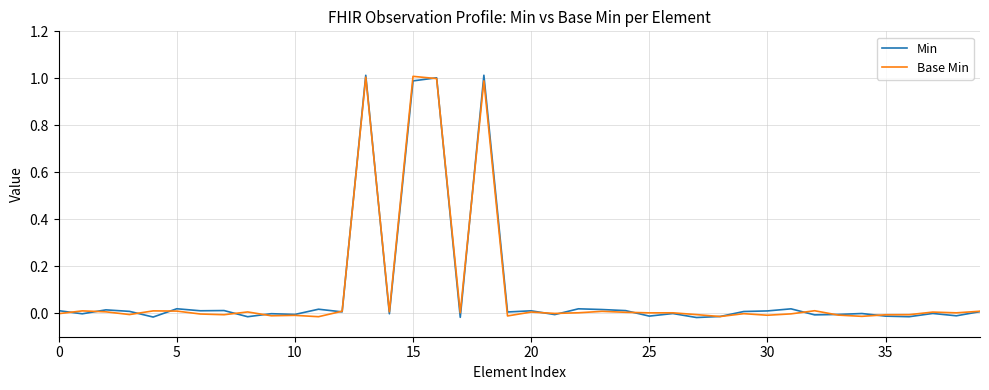

Which series has the largest range (max minus min)?

Min